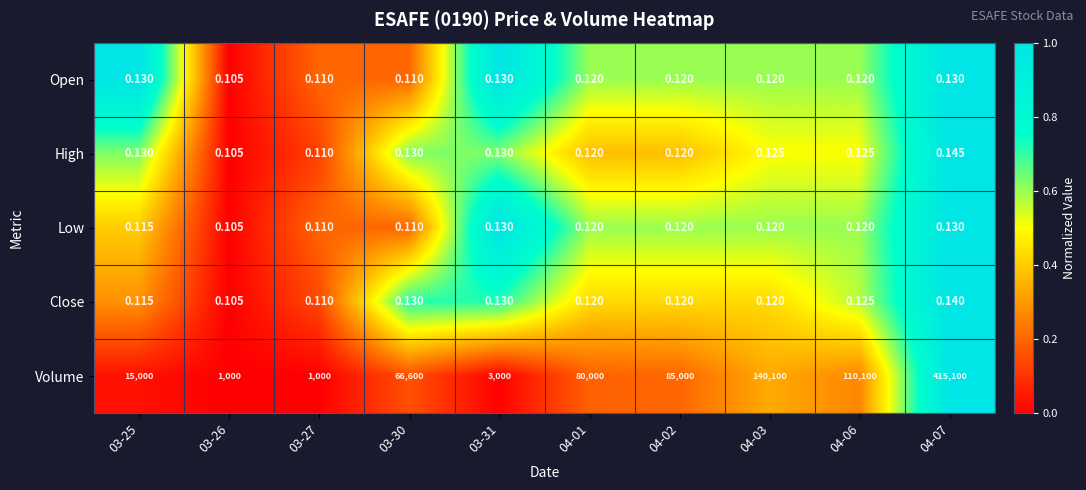

Which category has the lowest value across all series?

03-26